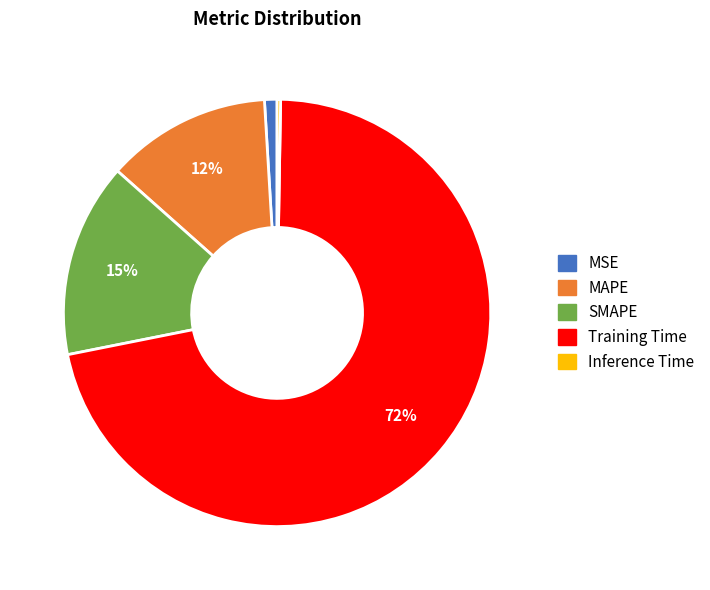

To the nearest percent, what is the average slice percentage?

20%